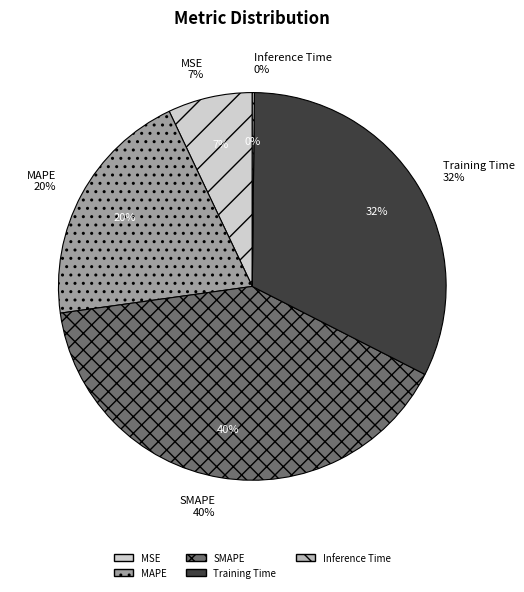

Which category has the biggest portion of the pie?

SMAPE